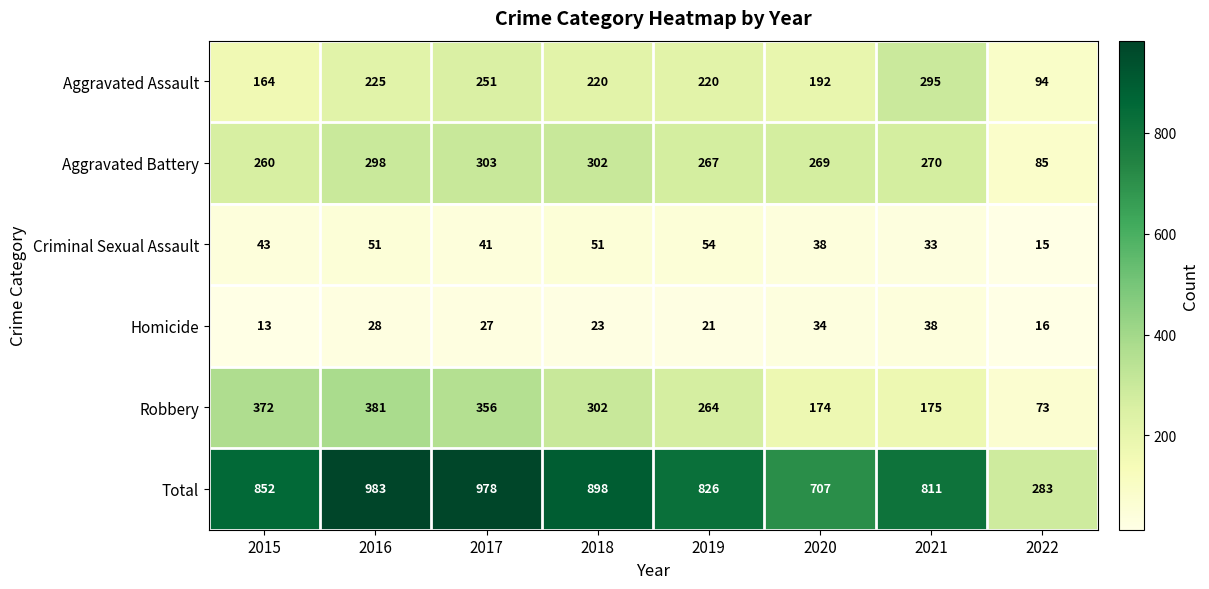

Where is Criminal Sexual Assault nearest to the value 34?

2021